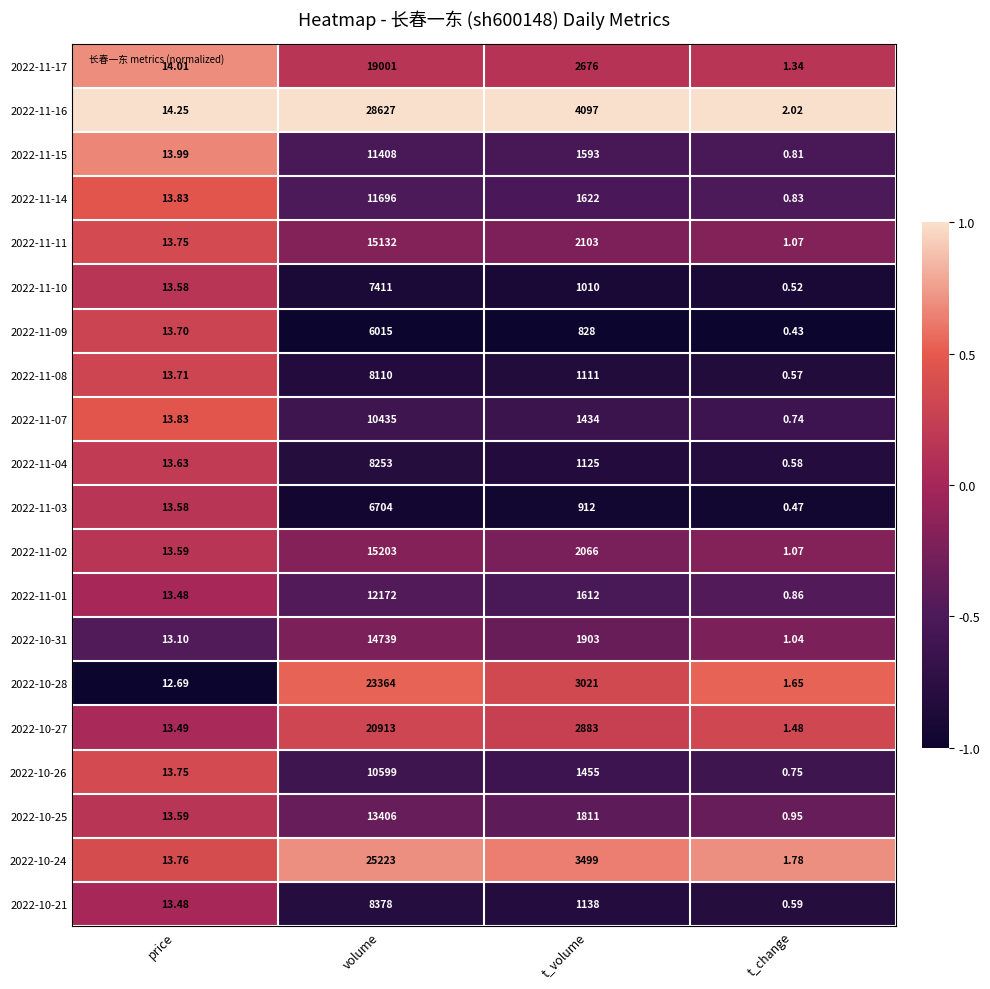

Which category has the highest value across all series?

volume